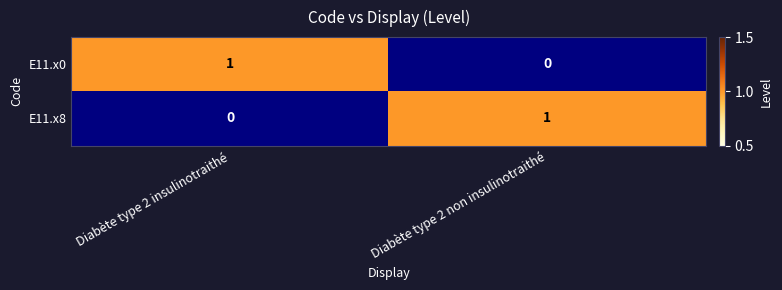

Is the value of E11.x8 at Diabète type 2 non insulinotraithé greater than the value of E11.x0 at Diabète type 2 non insulinotraithé?

Yes